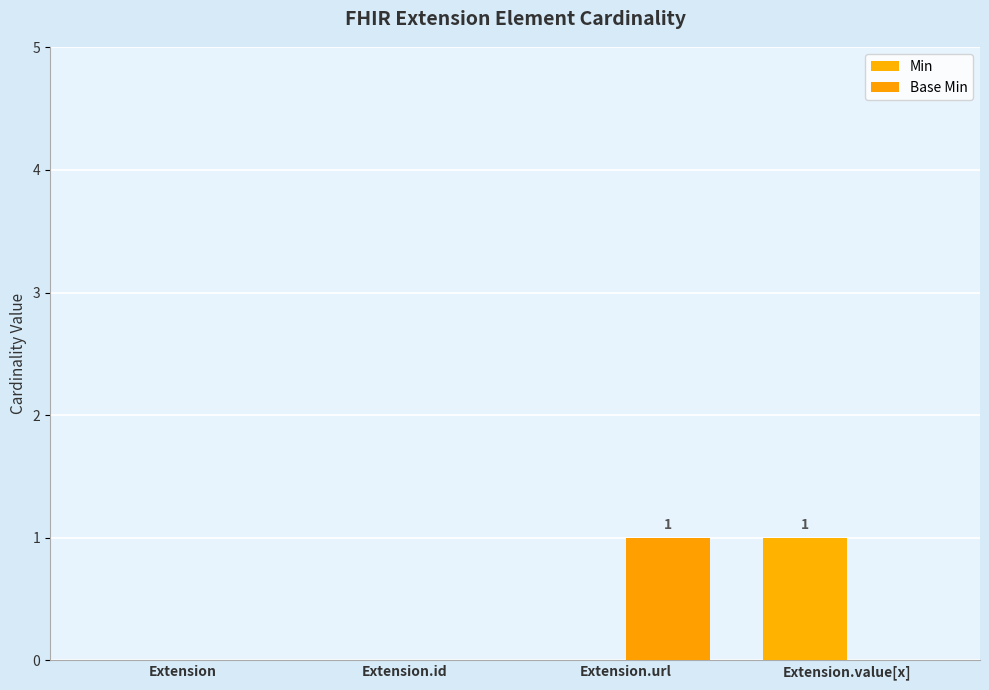

What is the label of the 3rd bar from the right?

Extension.id